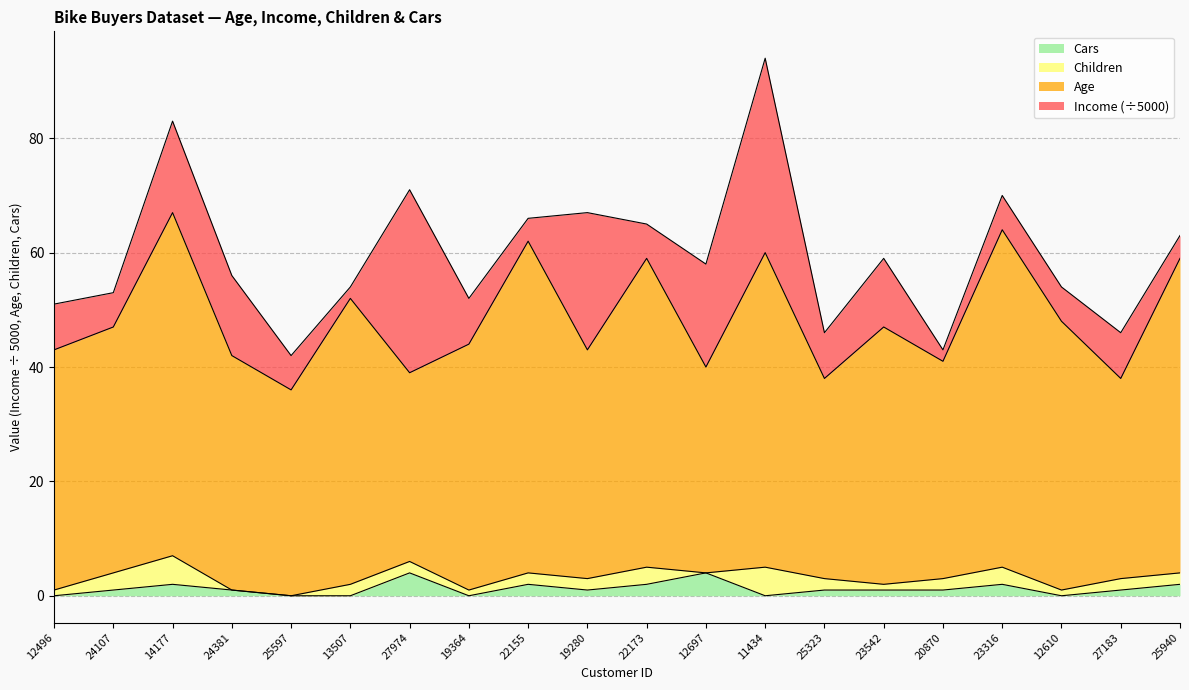

Where is Age nearest to the value 51?

13507